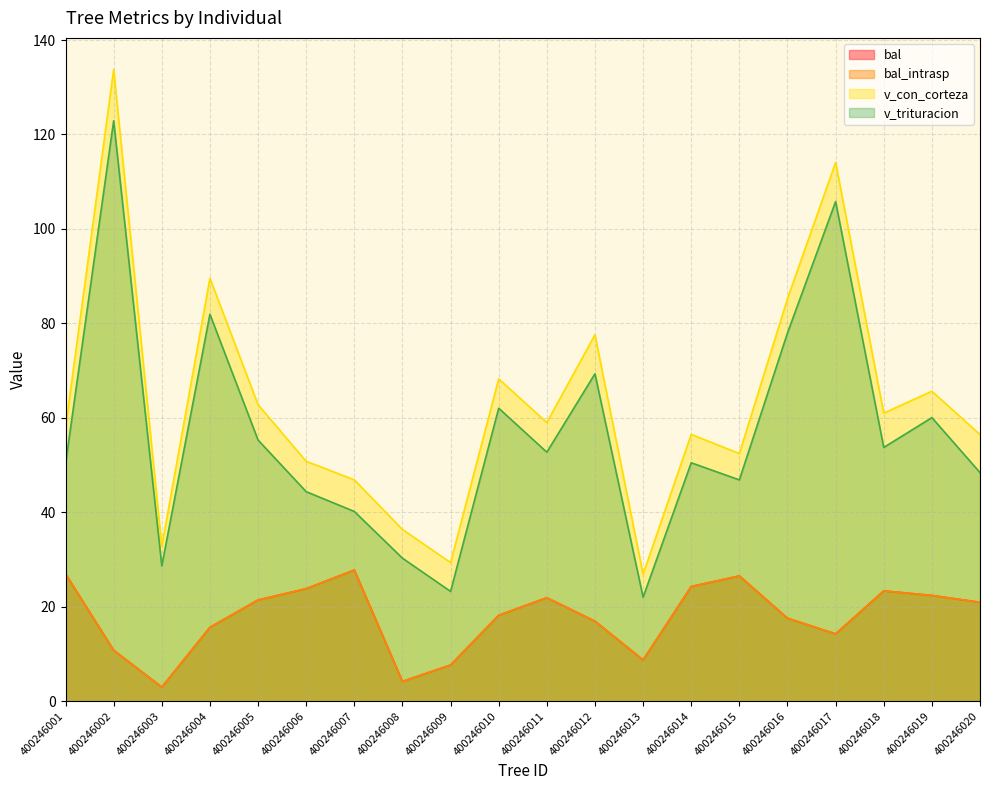

The value of bal at 400246018 is 23.4. True or false?

True